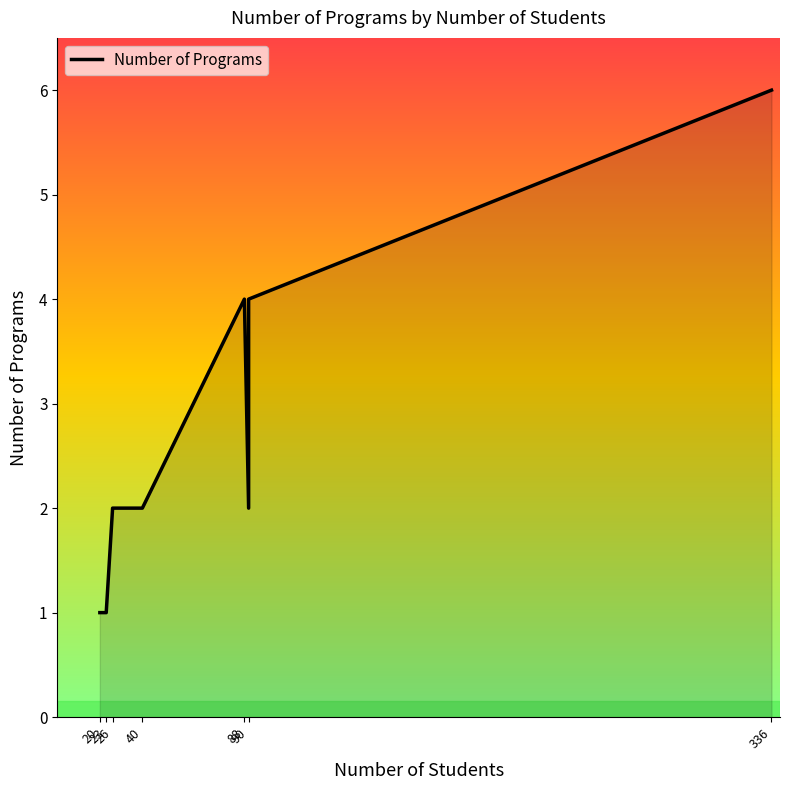

What position from the left is 26?

3